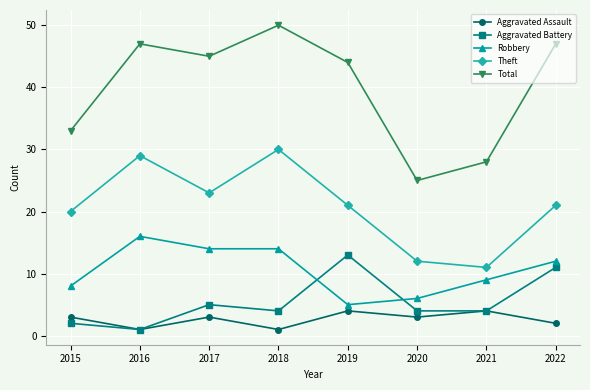

At which label does Aggravated Battery reach its minimum?

2016